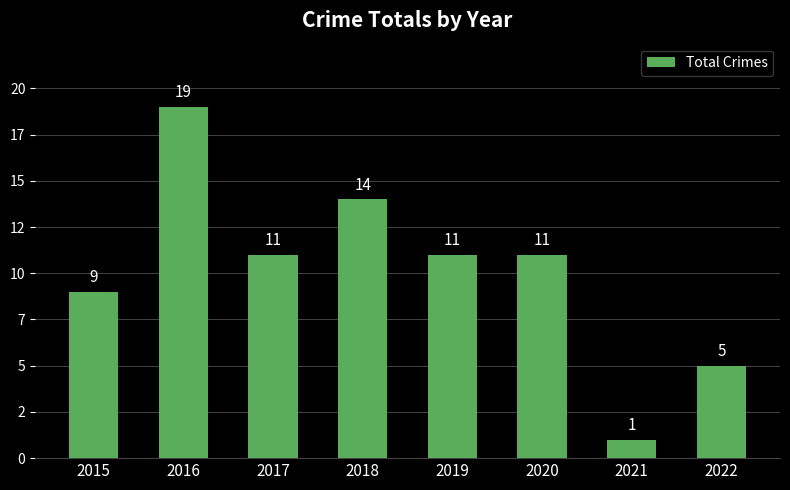

What is the change in value from 2017 to 2022?

-6